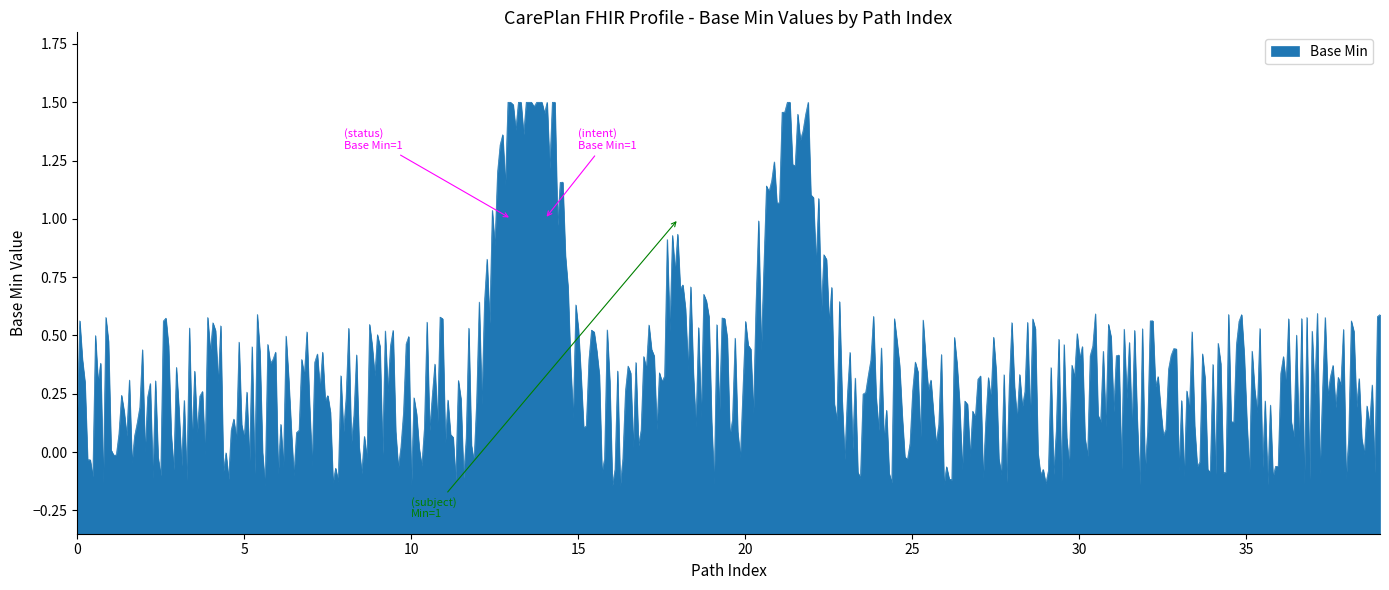

Does the chart have visible grid lines?

No